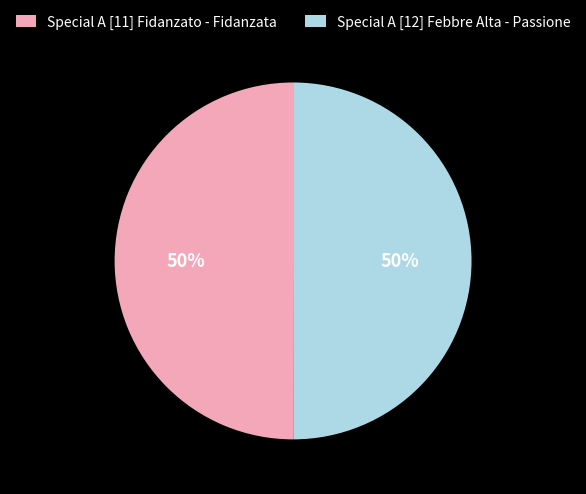

Combined, do Special A [11] Fidanzato - Fidanzata and Special A [12] Febbre Alta - Passione account for over 50%?

Yes